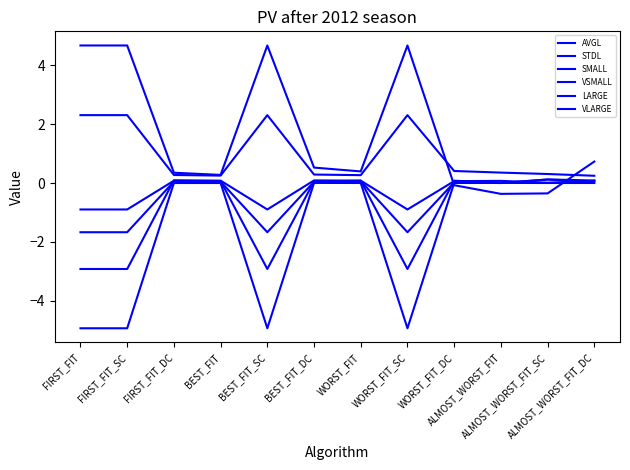

What position from the left is ALMOST_WORST_FIT_DC?

12